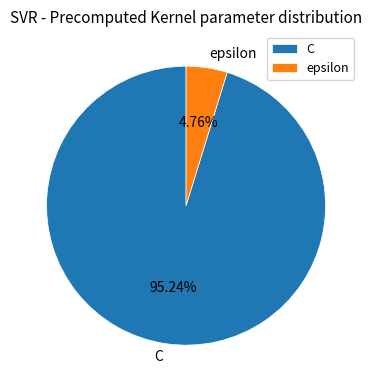

To the nearest percent, what is the difference between the epsilon and C slice percentages?

90%